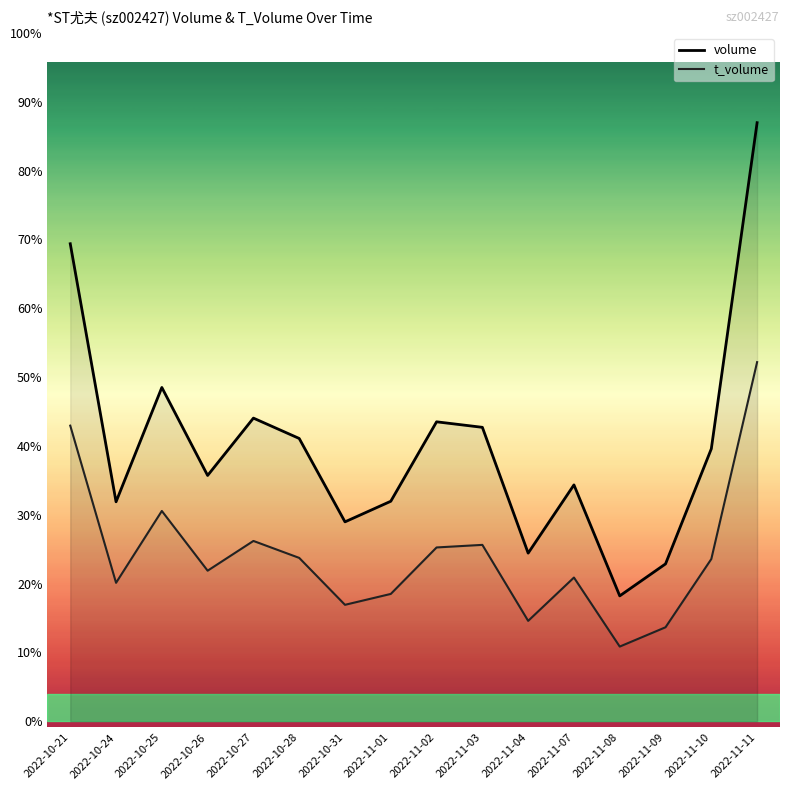

Is this an area chart (filled region under the line)?

No